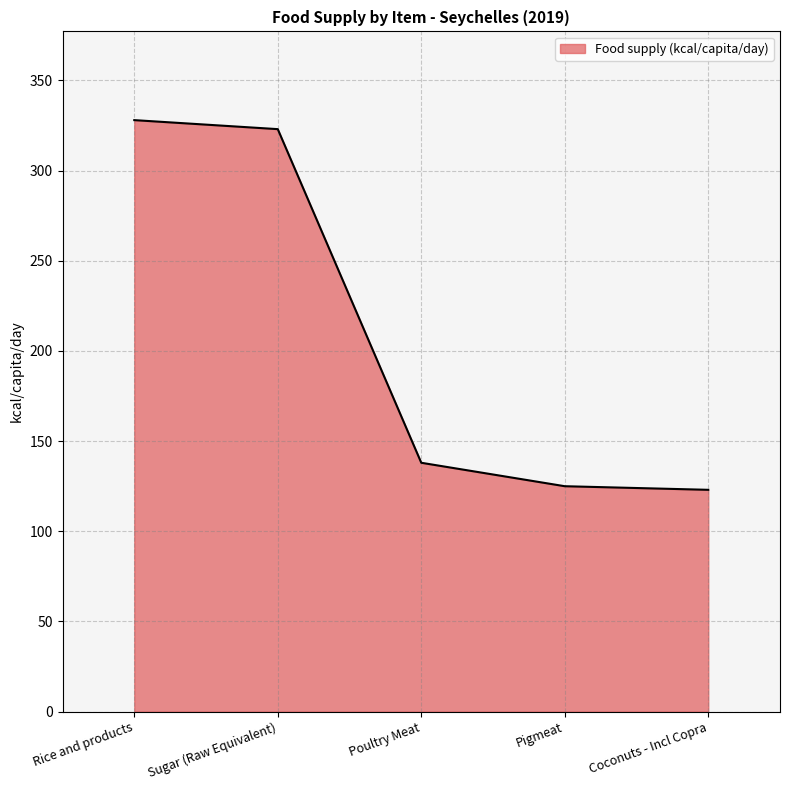

How many lines are shown in the chart?

1